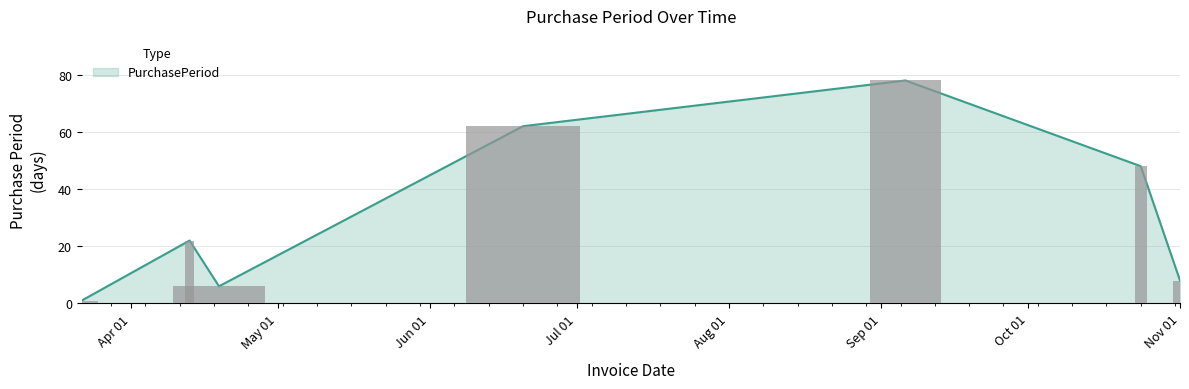

The value at 2017-06-20 is 62. True or false?

True